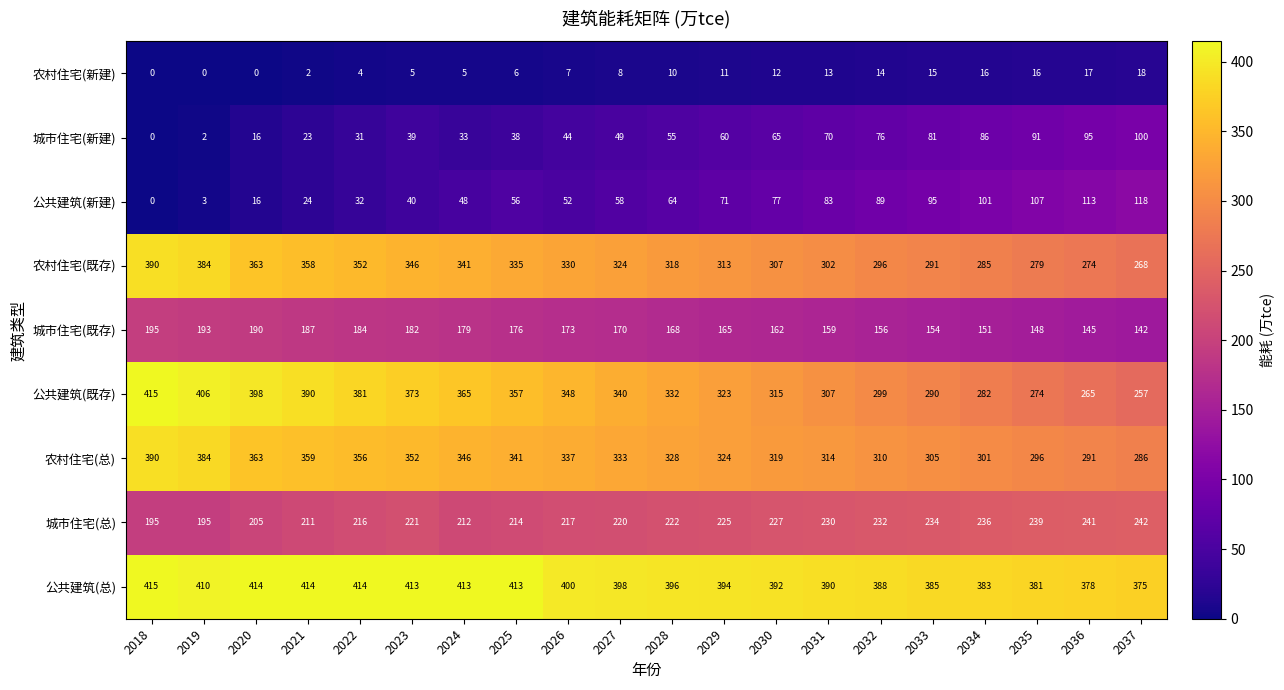

Which series has the largest range (max minus min)?

公共建筑(既存)